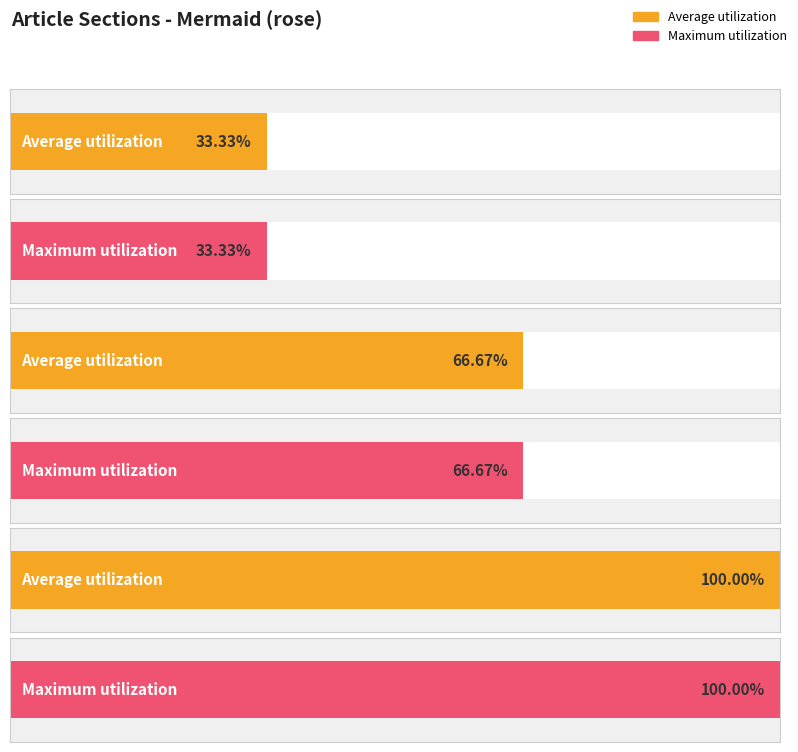

List the labels in order of Average utilization value, smallest first.

Row 0, Row 1, Row 2